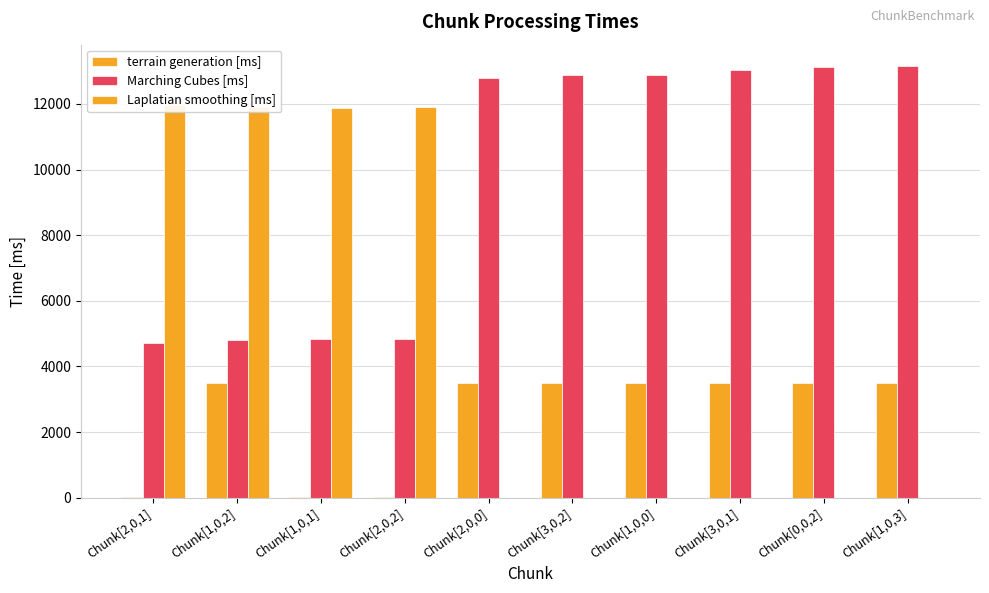

Which series has the largest total across all categories?

Marching Cubes [ms]